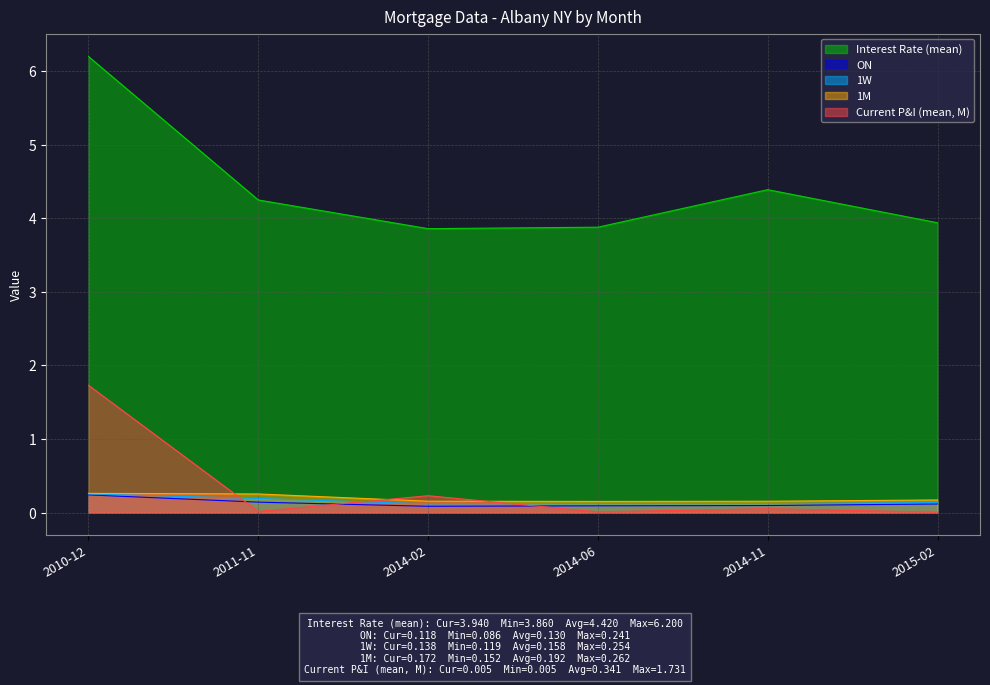

At how many categories does at least one series exceed 4?

3